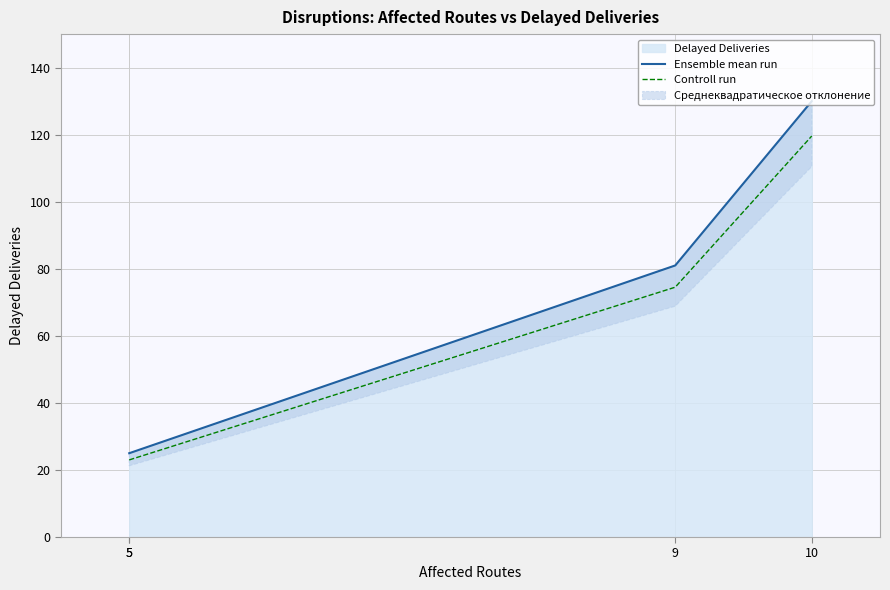

Which series has the largest range (max minus min)?

Ensemble mean run